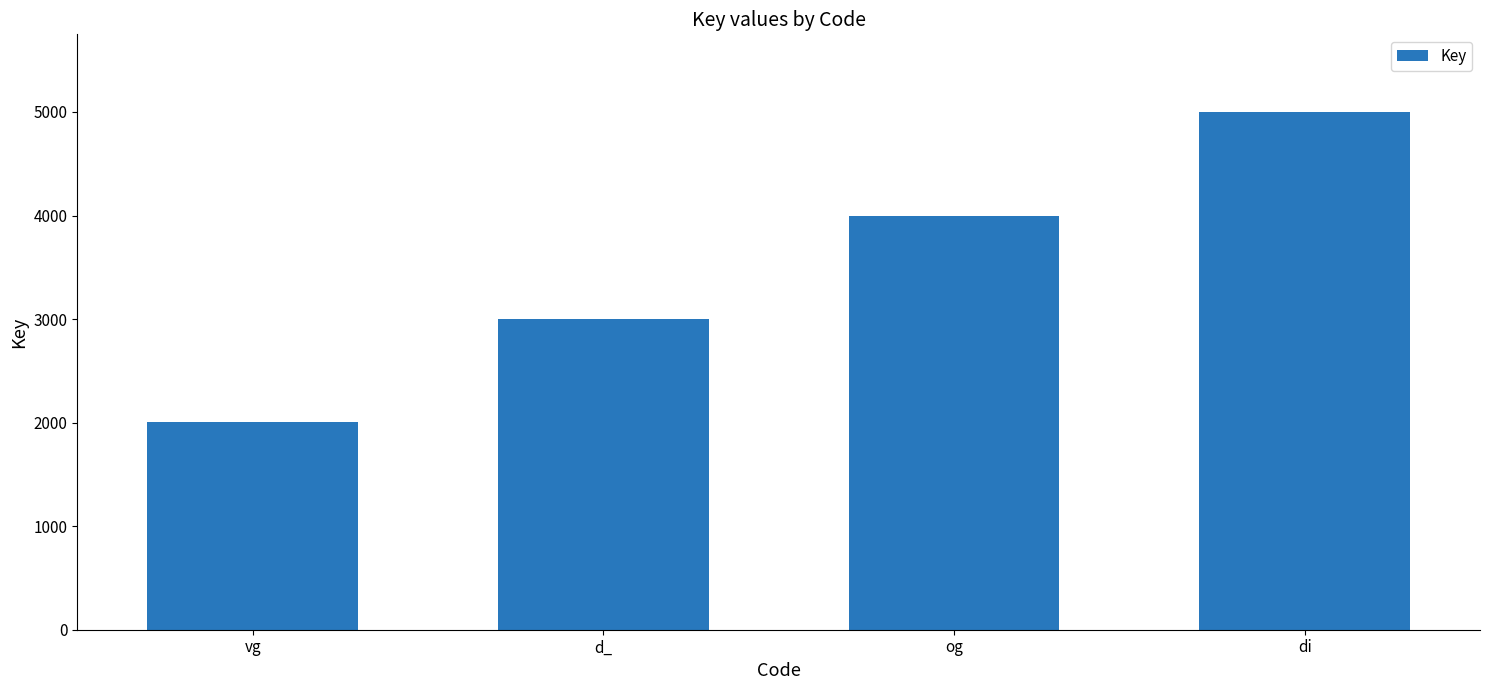

What position from the right is og?

2